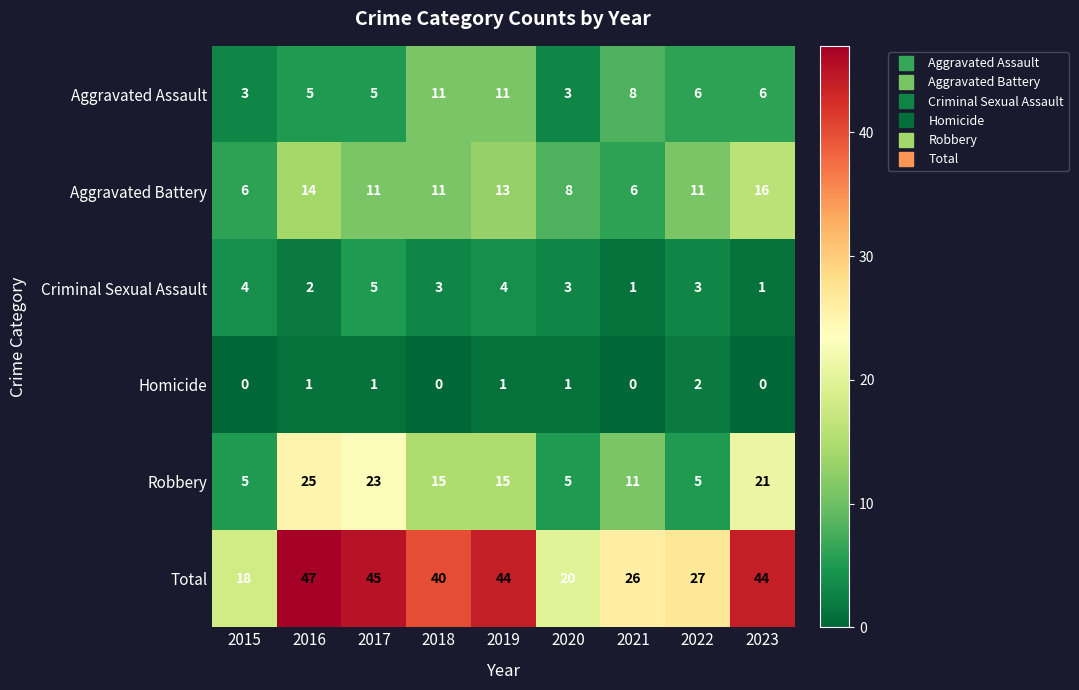

Which series has the largest total across all categories?

Total